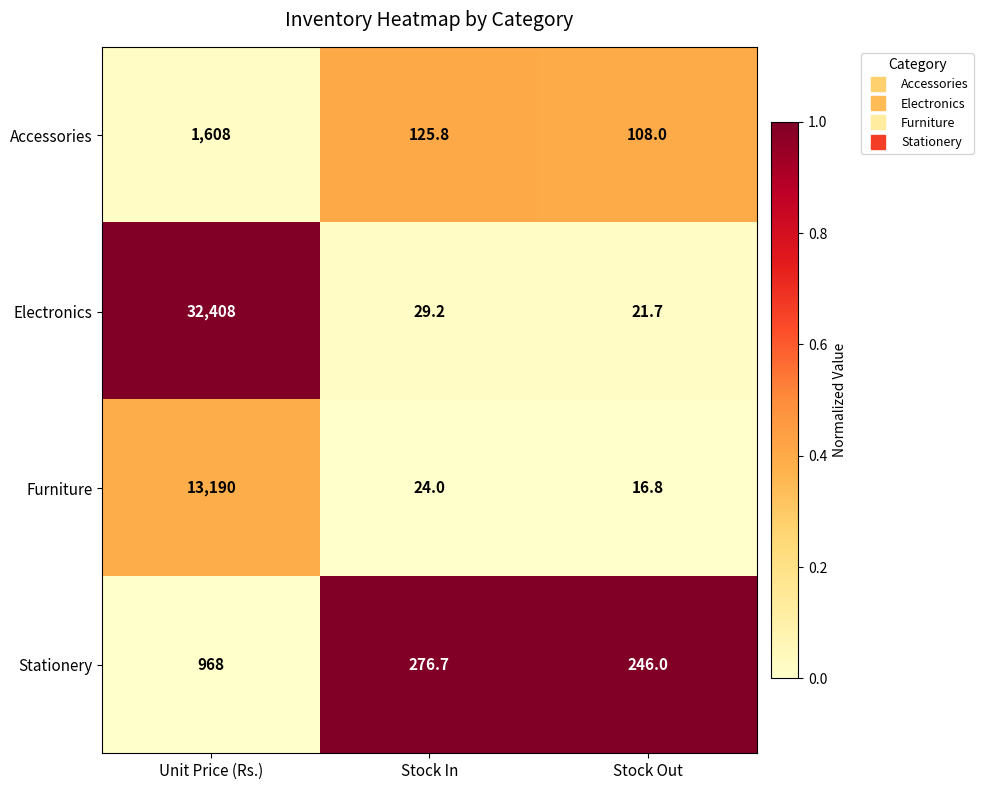

The value of Electronics at Unit Price (Rs.) is 18546.1. True or false?

False